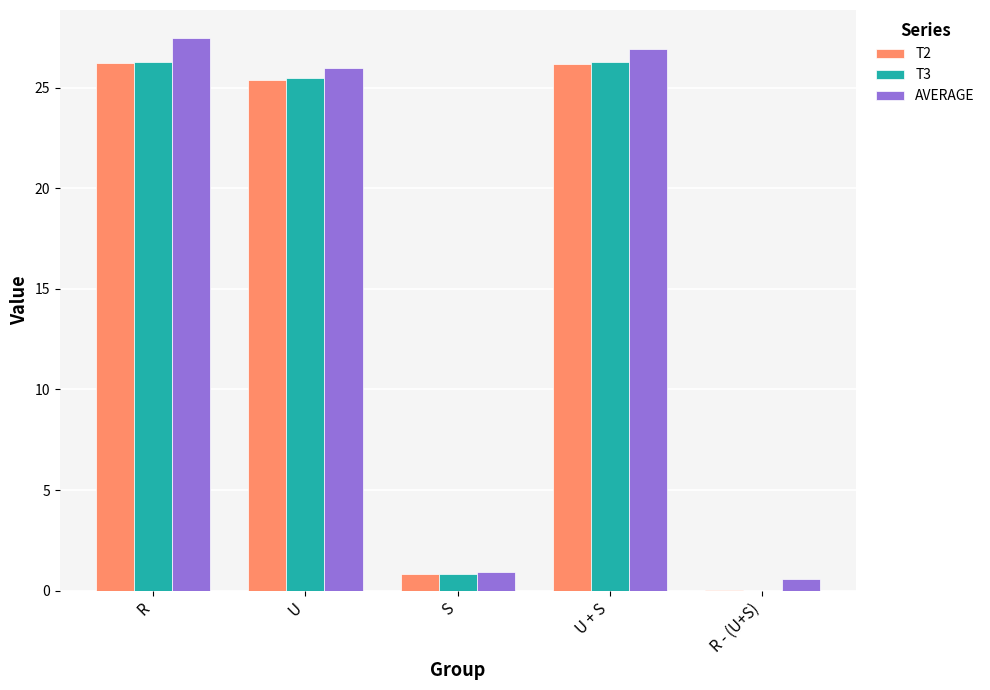

What is the maximum value for T3?

26.3